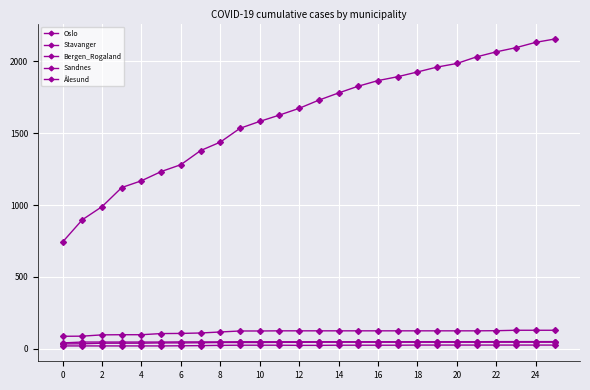

How many data points does each series have?

26